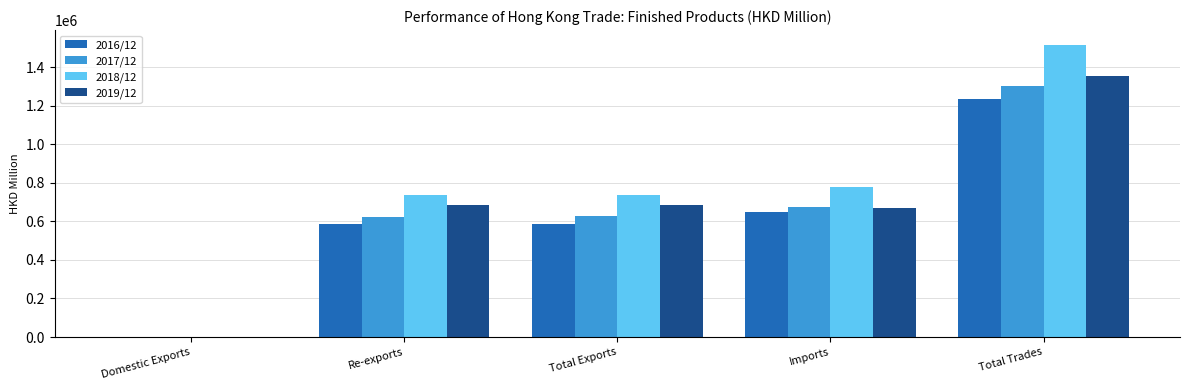

Which series has the largest total across all categories?

2018/12